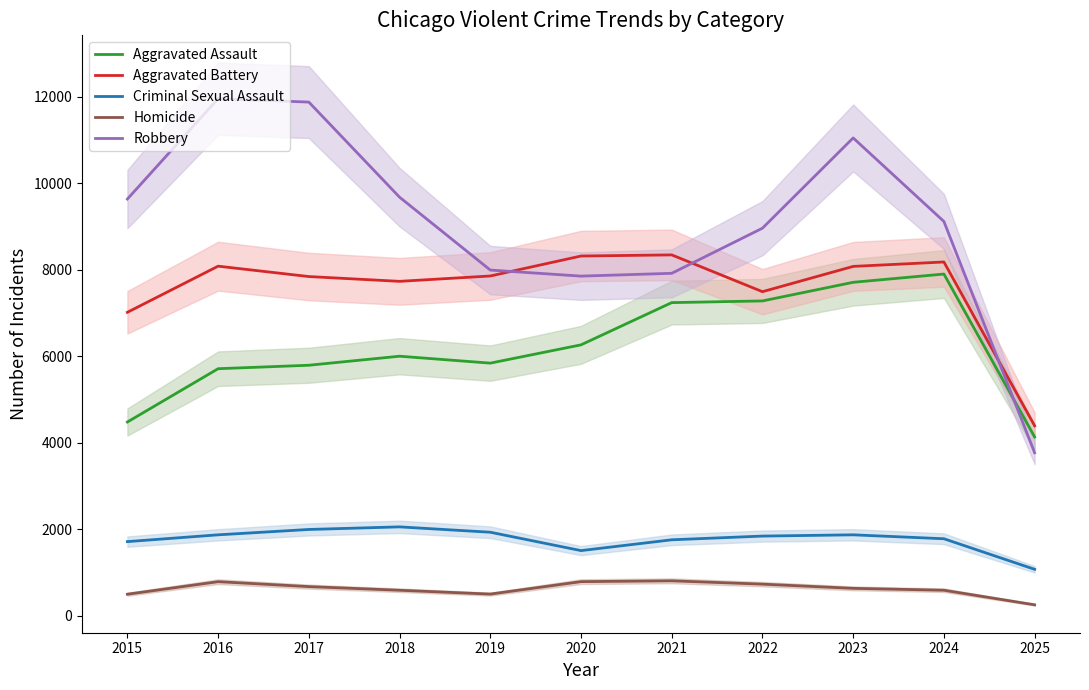

What is the sum of all Aggravated Battery values?

83355